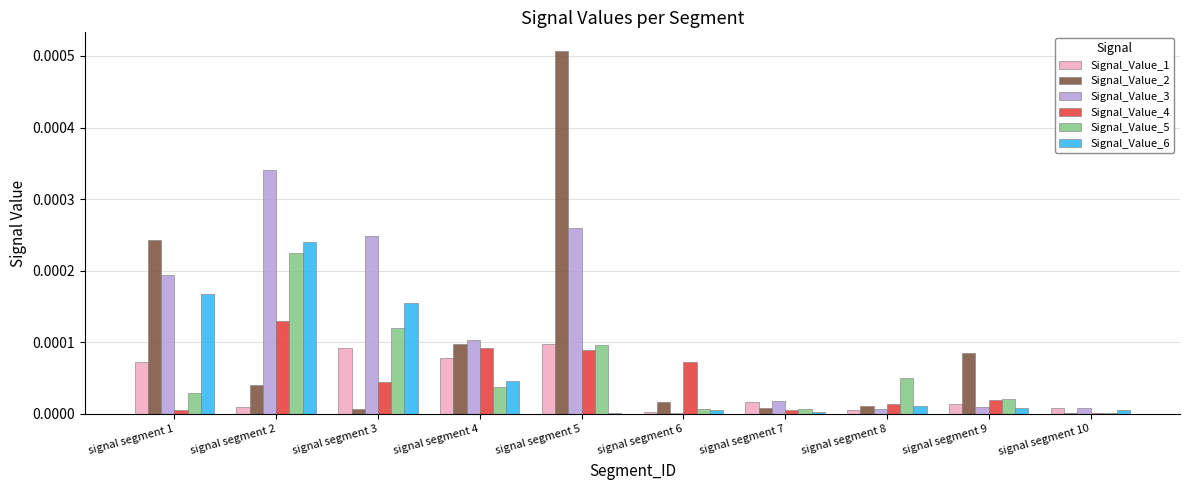

The Signal_Value_2 series shows 0.0 at signal segment 10. True or false?

True